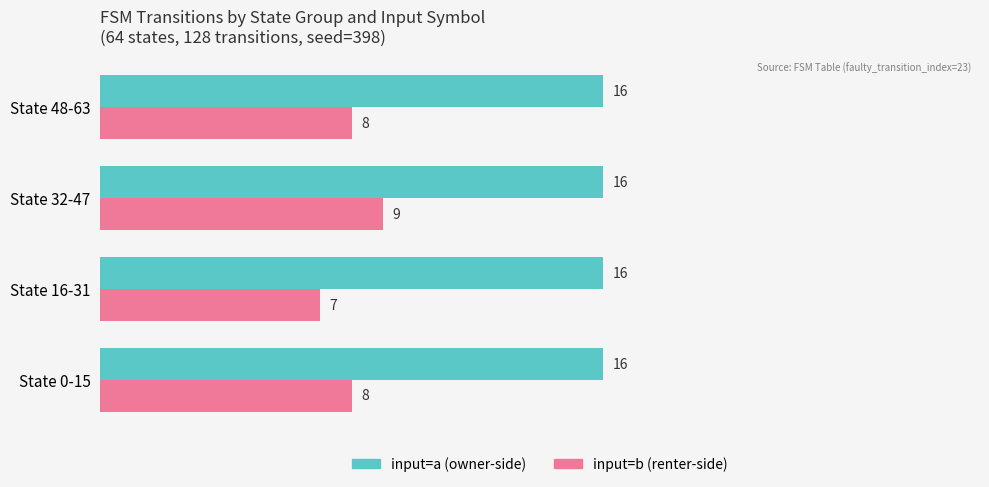

What is the total value across all series at State 16-31?

23